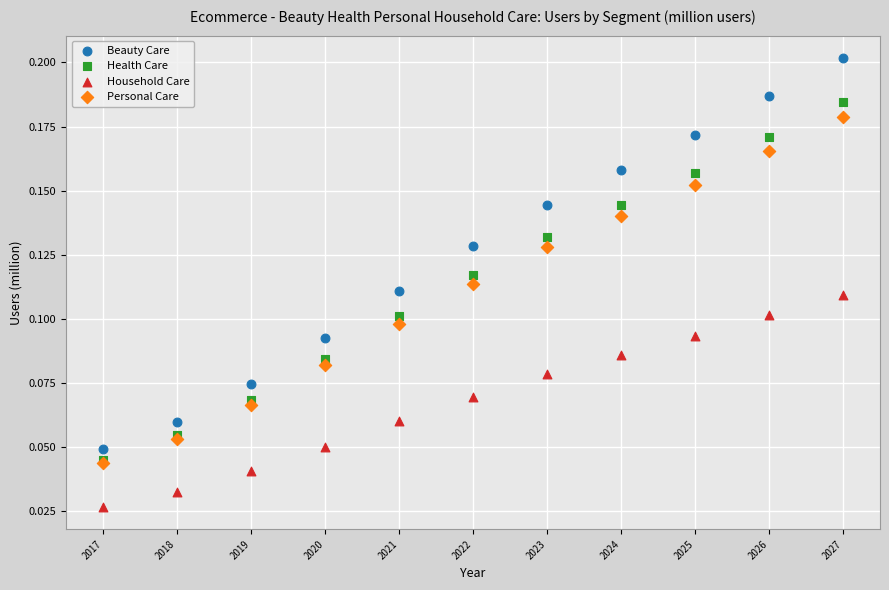

Which series reaches the maximum Y coordinate?

Beauty Care